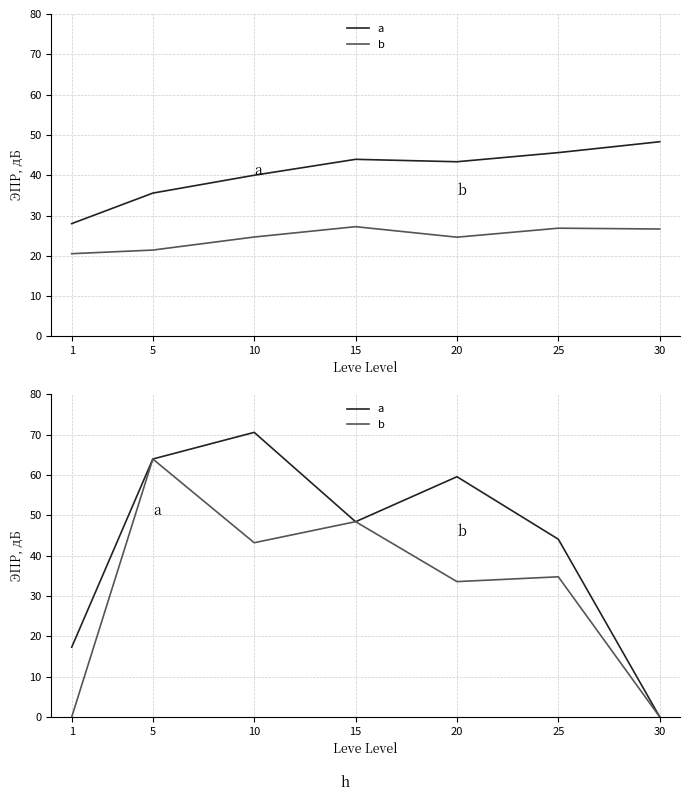

Rank the categories by LevePriceHQ value from lowest to highest.

1, 30, 20, 25, 10, 15, 5